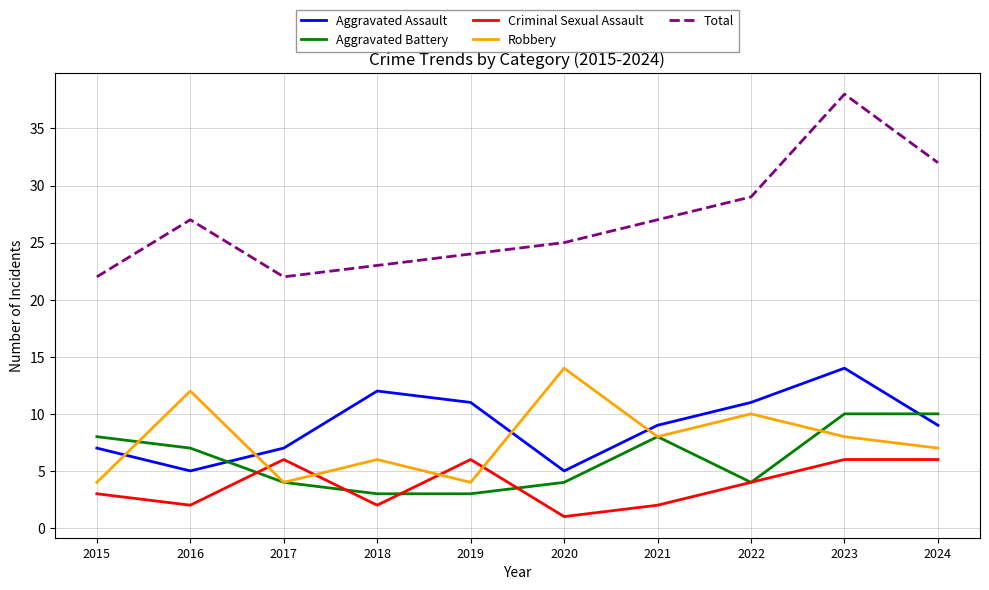

The Aggravated Assault series shows 3 at 2016. True or false?

False